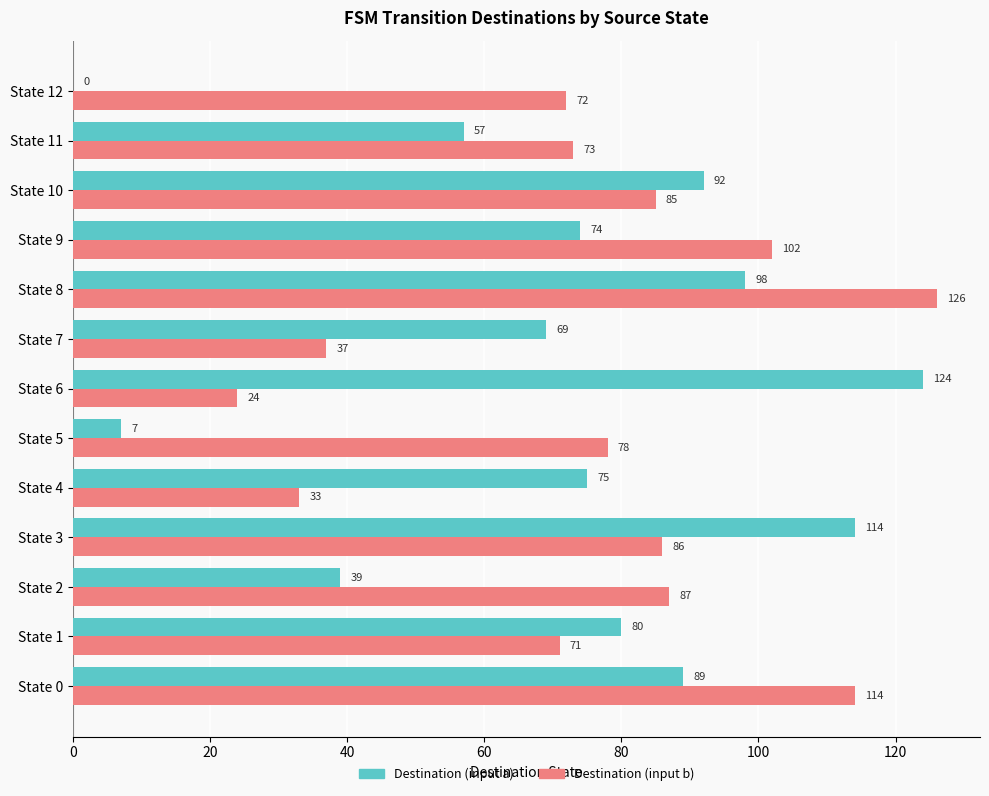

At which category is the sum across all series the highest?

State 8